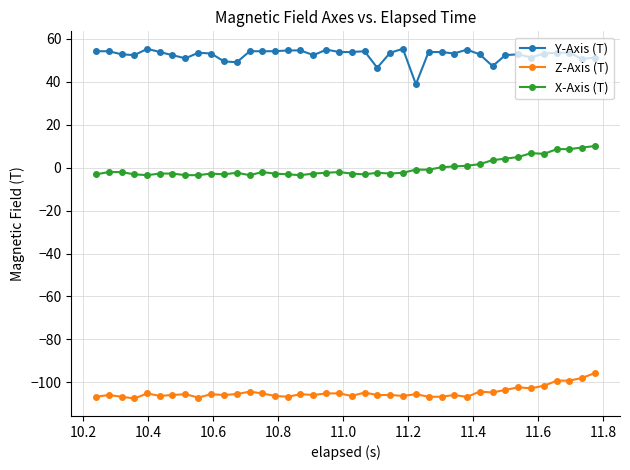

True or false: Z-Axis (T) and Y-Axis (T) intersect in this chart.

False